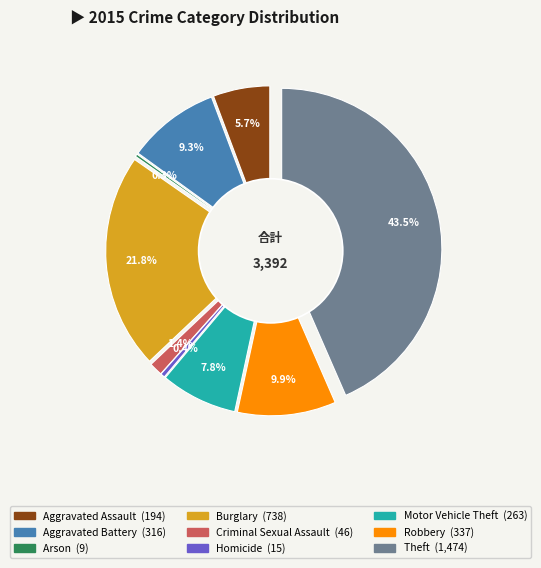

Does Homicide account for over 50% of the chart?

No